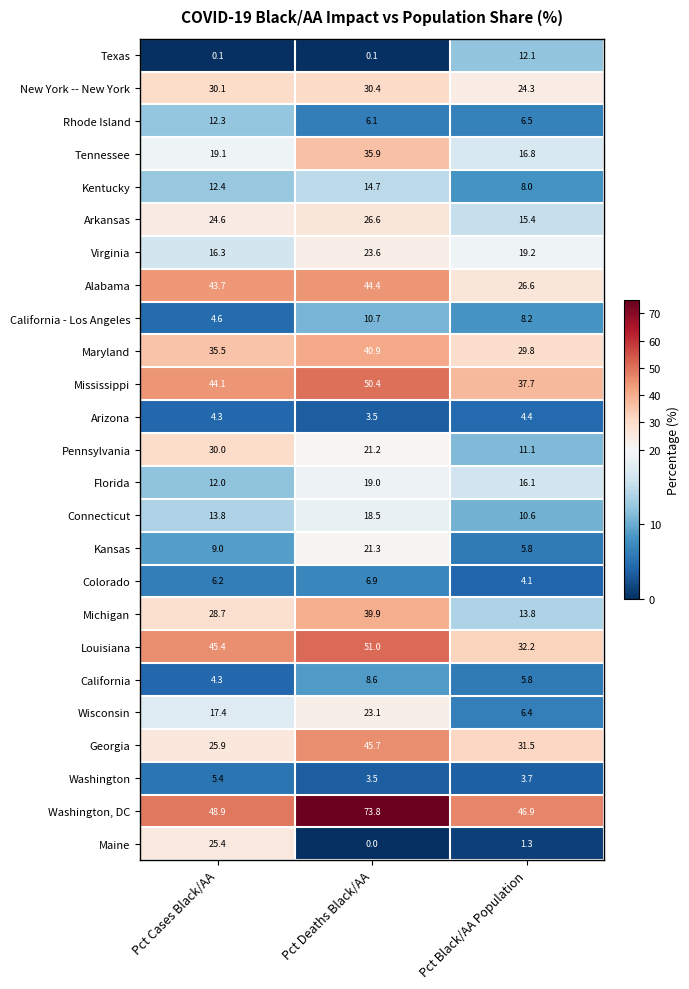

What is the highest value of the Colorado series?

6.9